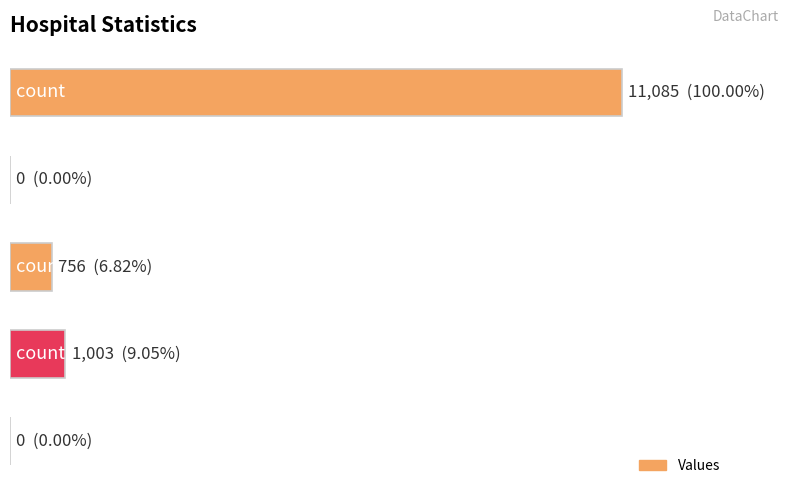

How many distinct data groups are displayed?

1